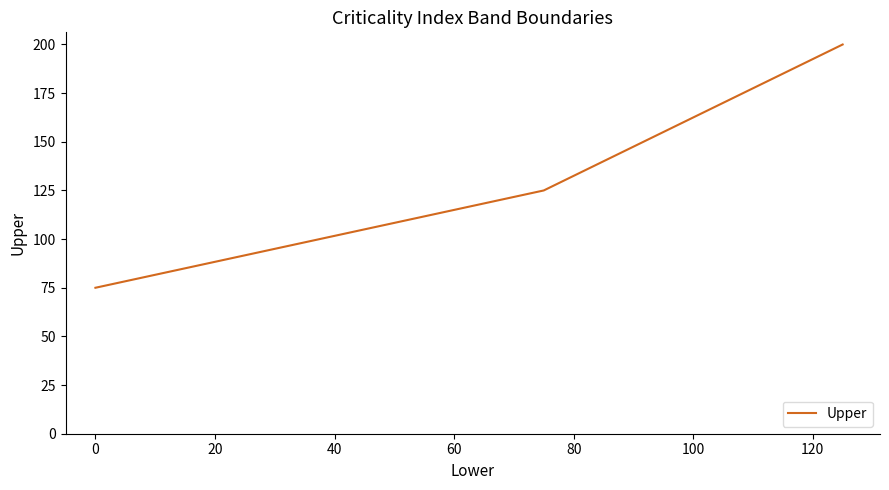

What is the difference between the maximum and minimum values?

125